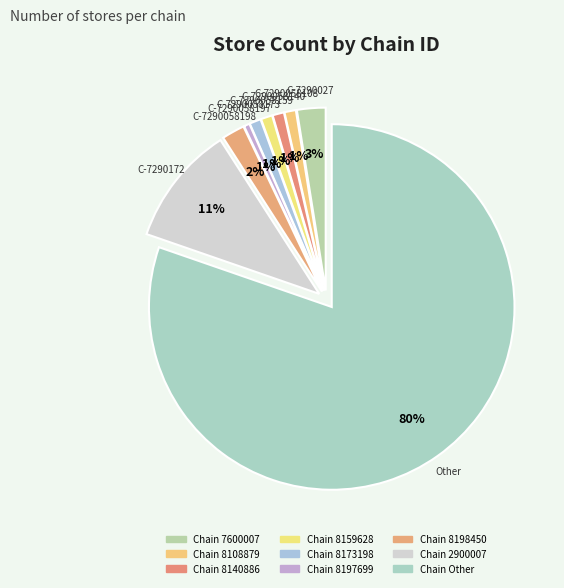

To the nearest percent, what is the difference between the largest and smallest slice percentages?

80%